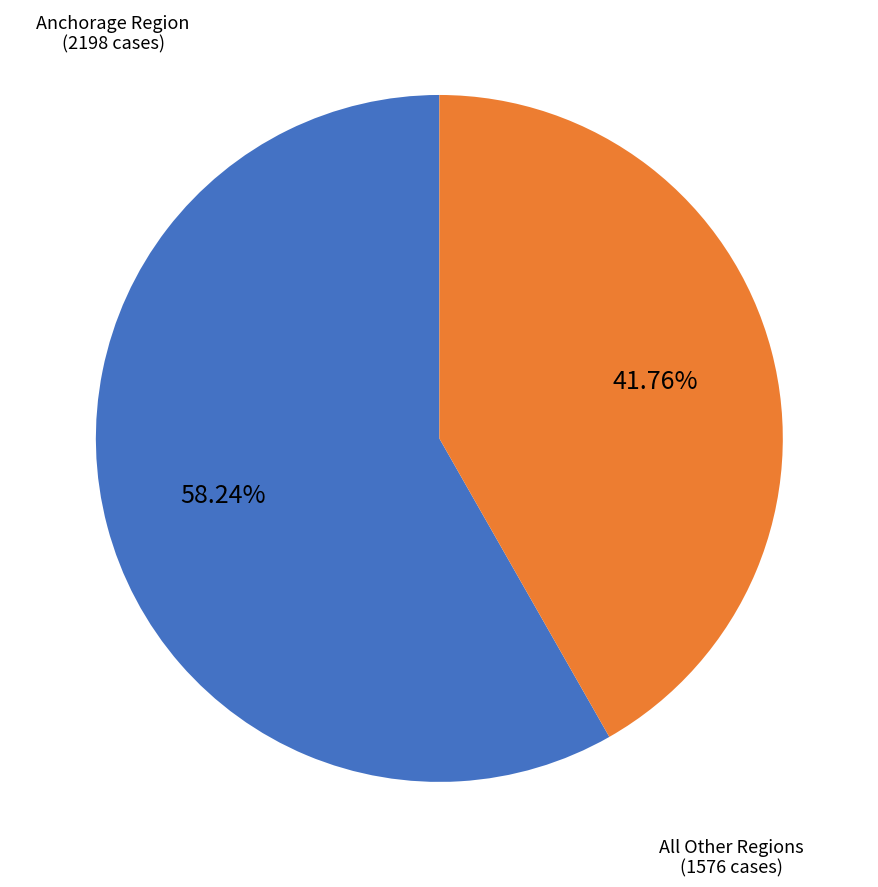

Combined, do Anchorage Region and All Other Regions account for over 50%?

Yes